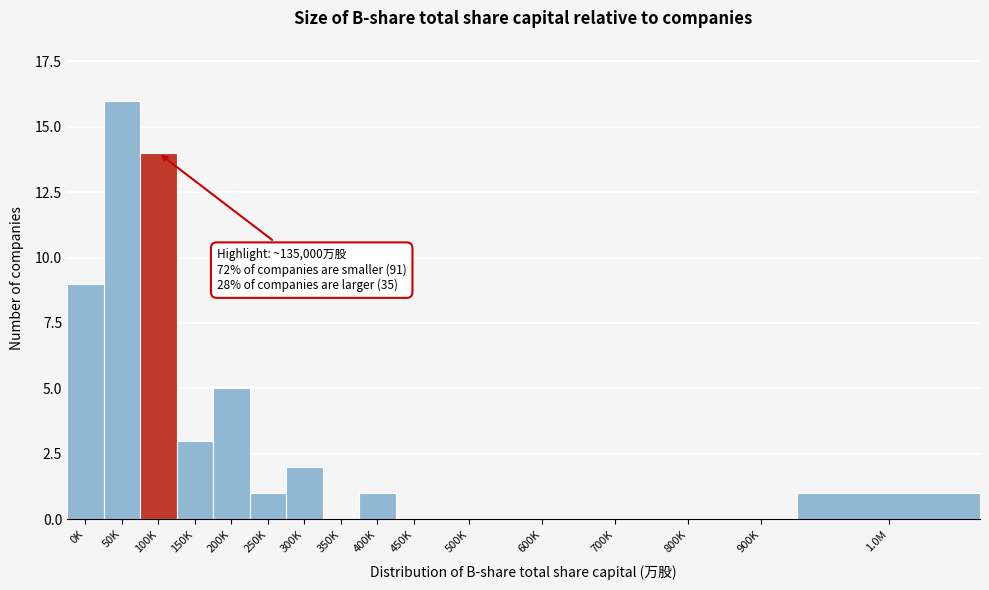

Reading right to left, what are all the values shown in this chart?

1.0M=1	900K=0	800K=0	700K=0	600K=0	500K=0	450K=0	400K=1	350K=0	300K=2	250K=1	200K=5	150K=3	100K=14	50K=16	0K=9